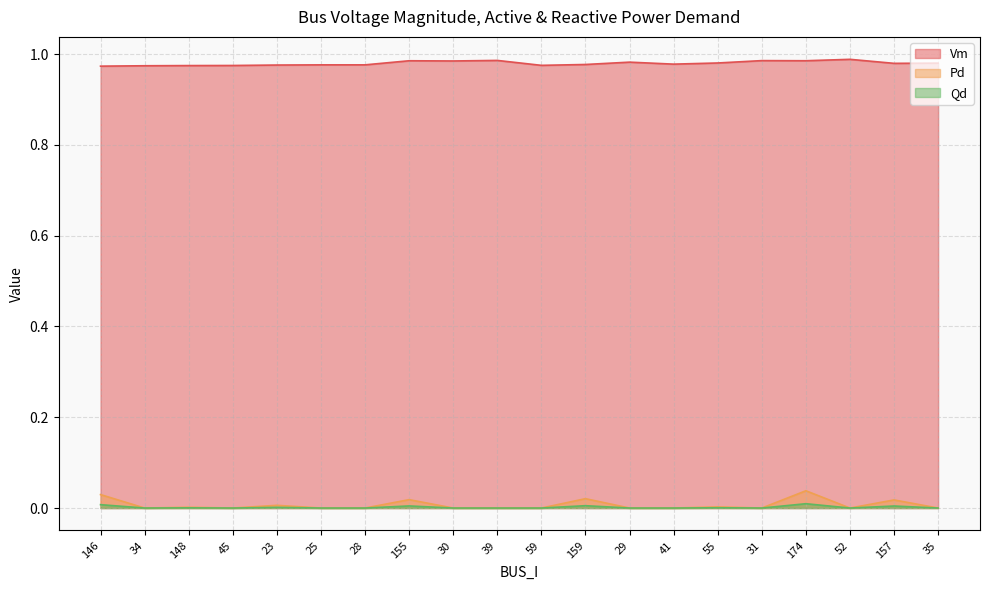

At how many categories does at least one series exceed 0?

20